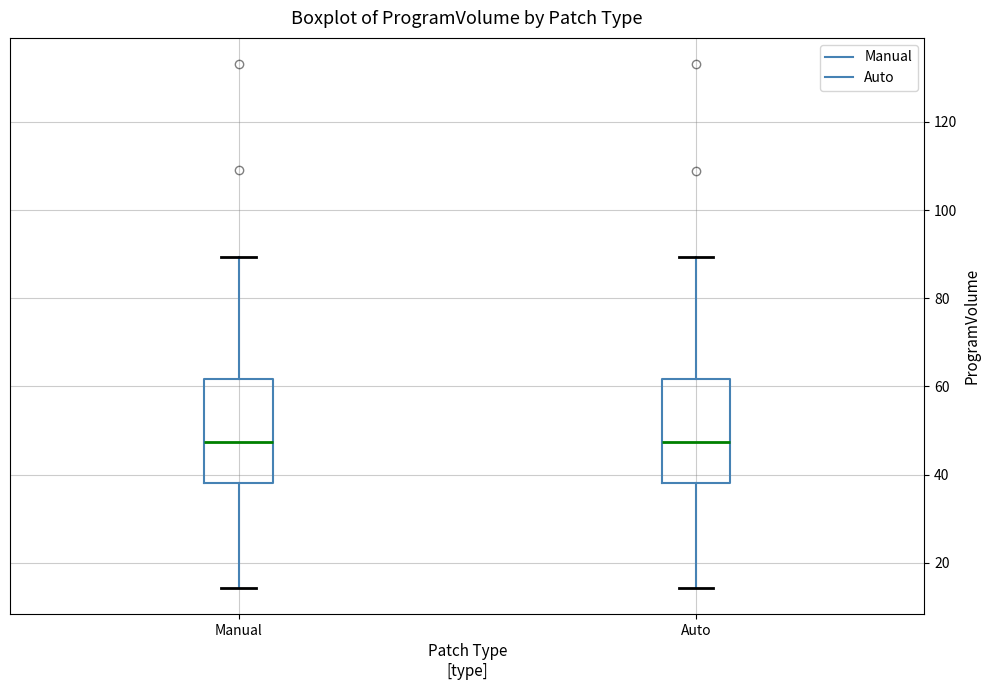

Where does the median line of the box for Auto sit on the y-axis? The values are not printed on the chart, so give them approximately, as read against the axis.

48